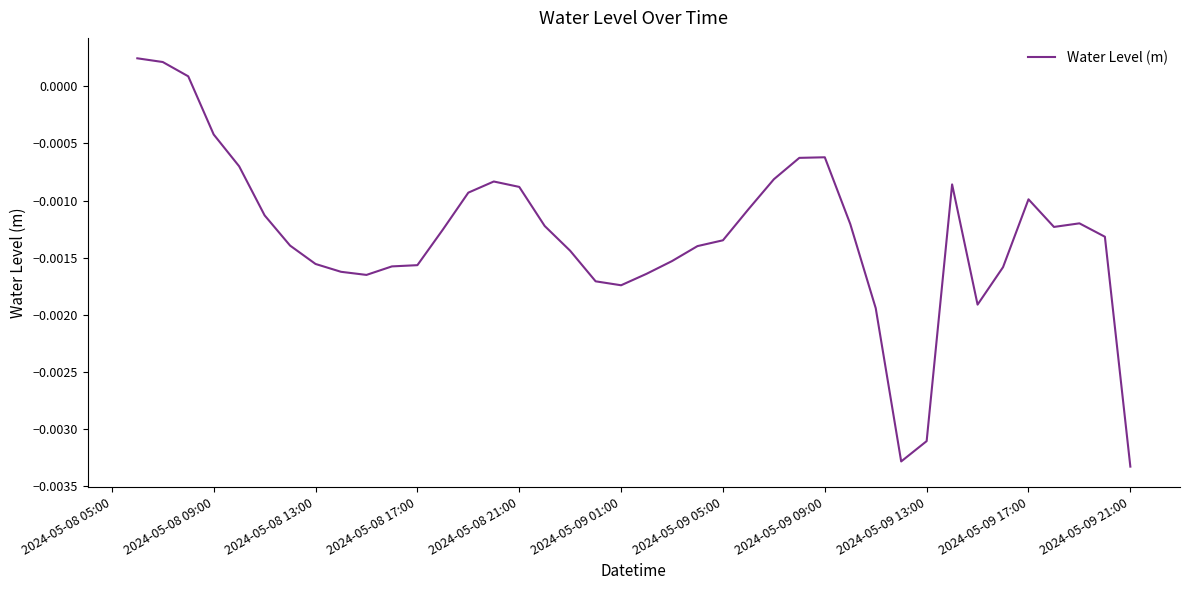

How many lines are shown in the chart?

1